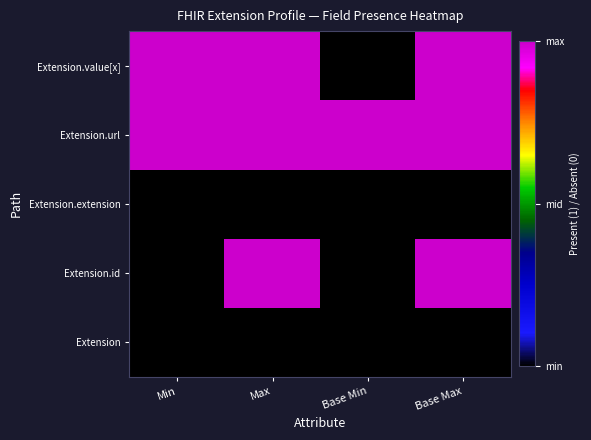

How many distinct data groups are displayed?

5